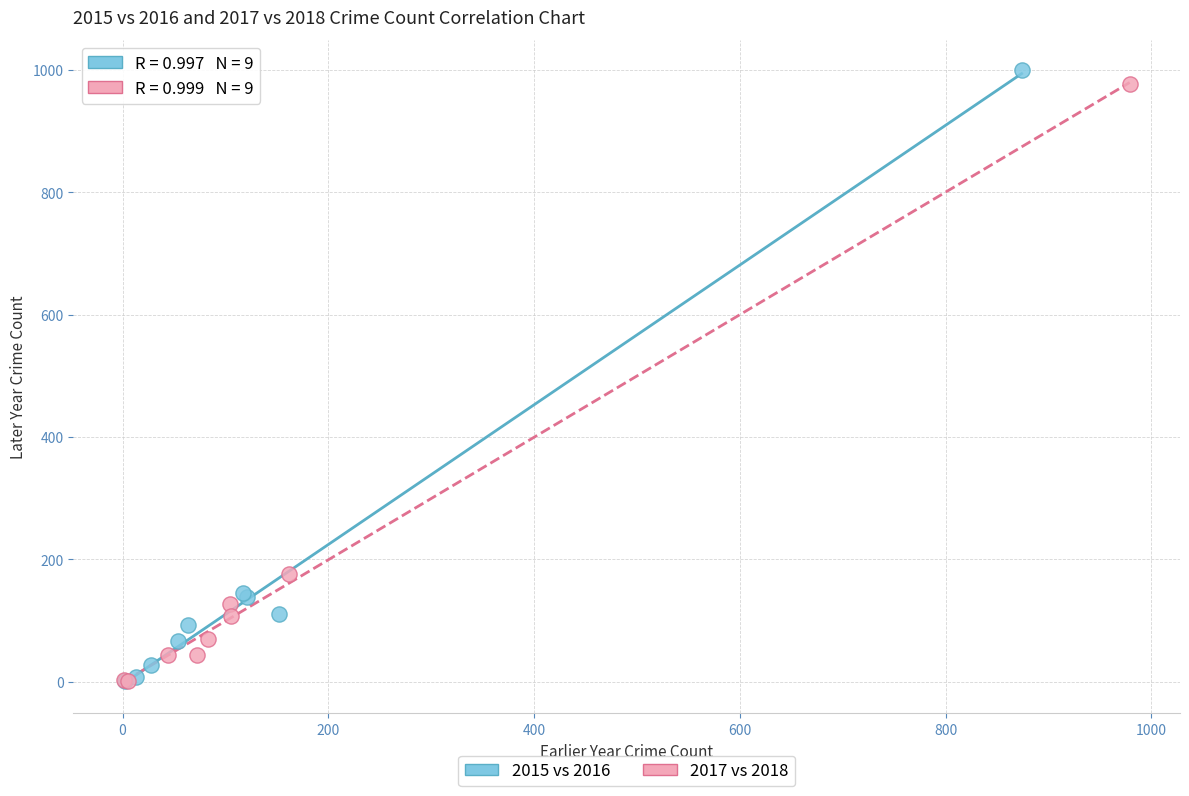

Which series has the largest Y range (max minus min)?

2015 vs 2016